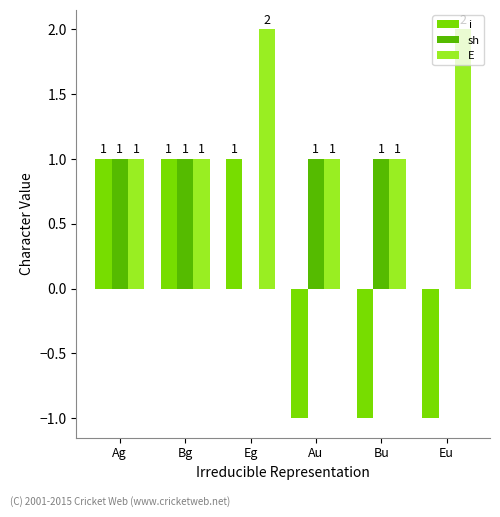

Which series changed the most between Eg and Eu?

i